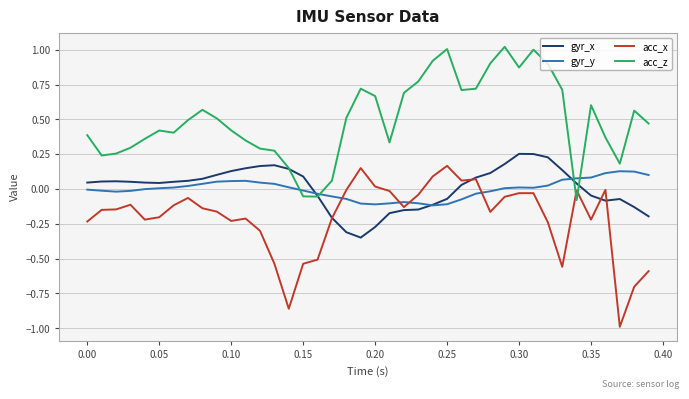

How many times do gyr_y and gyr_x cross each other?

3